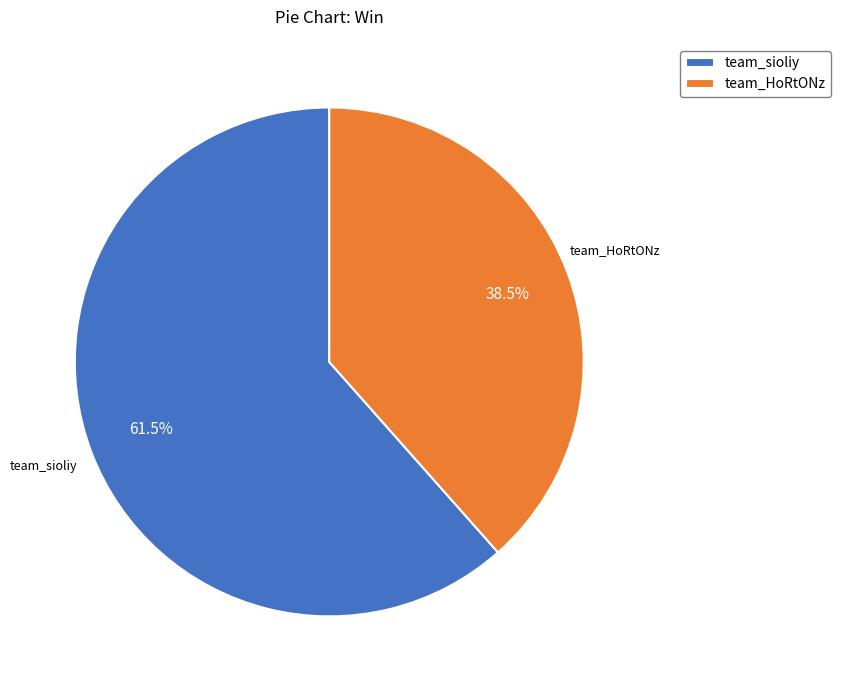

True or false: team_HoRtONz accounts for 51% of the total.

False